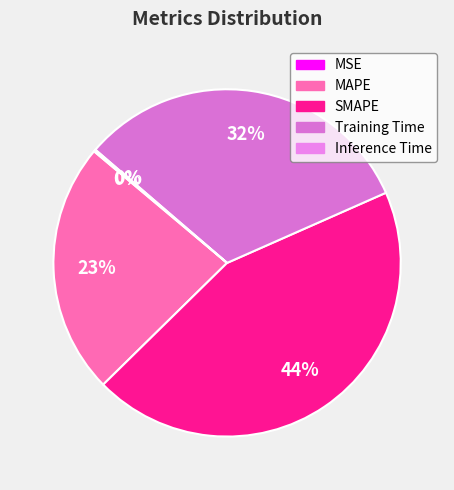

What is the change in value from MAPE to SMAPE?

+0.9